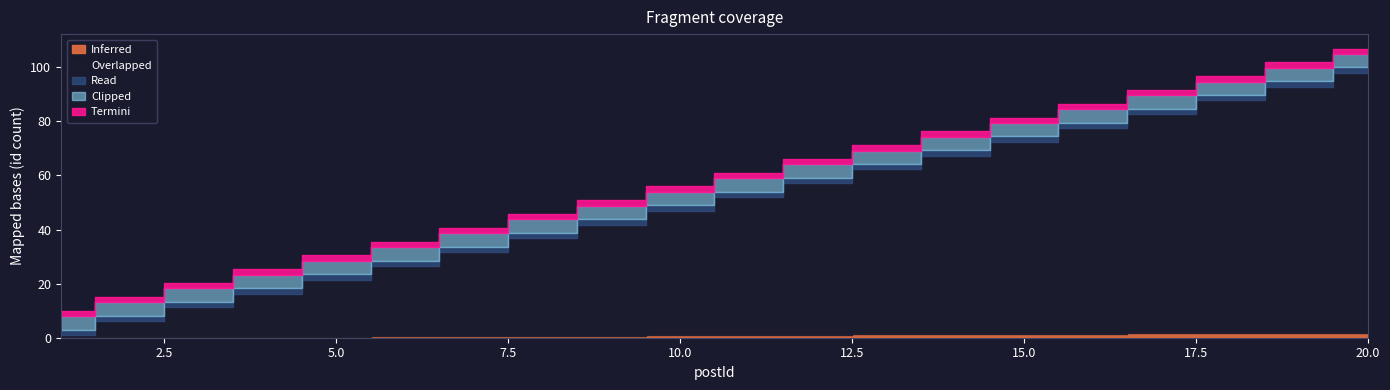

What is the sum of all Clipped values?

100